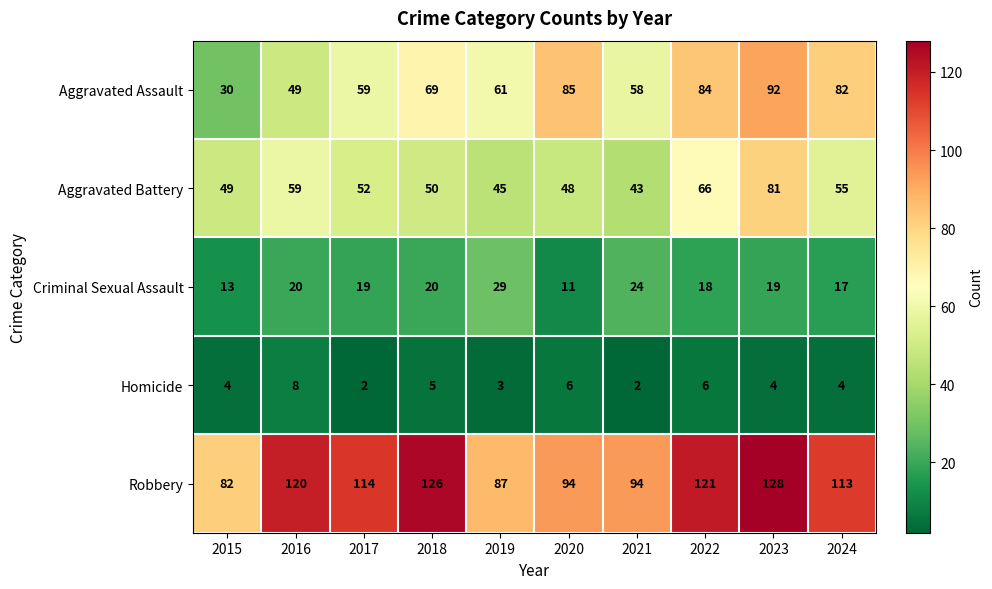

Where does the Robbery series first go above 114?

2016